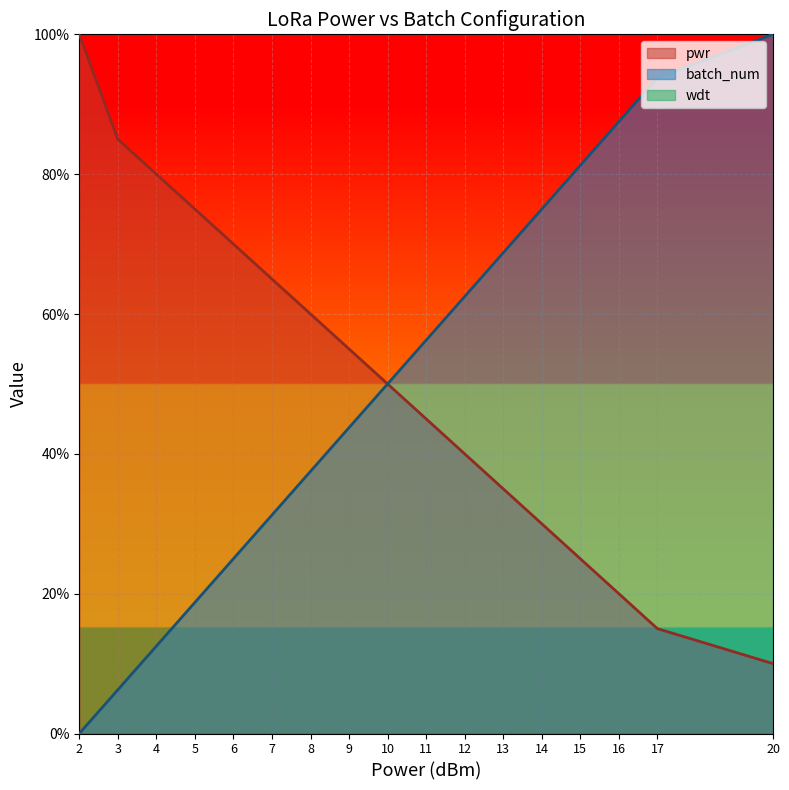

At which category is the sum across all series the highest?

20